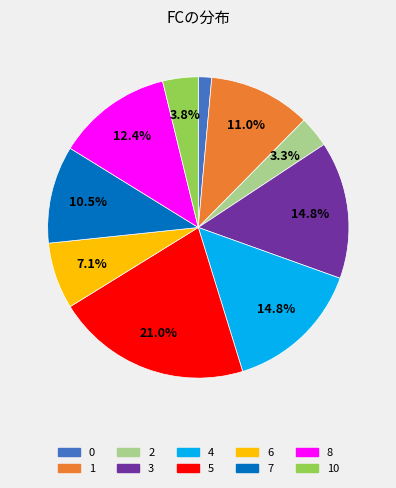

Do 2 and 8 together represent more than half of the pie?

No